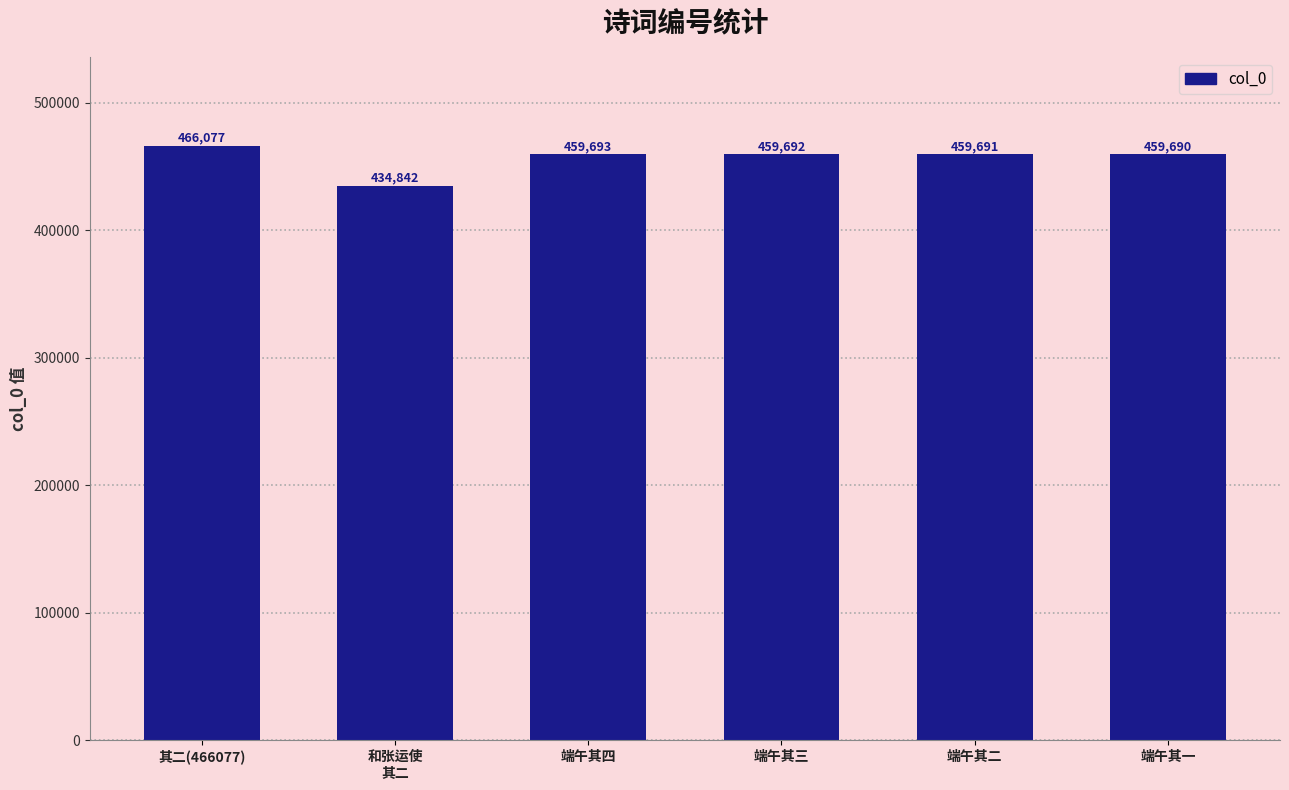

Where is the data nearest to the value 450459?

端午其一